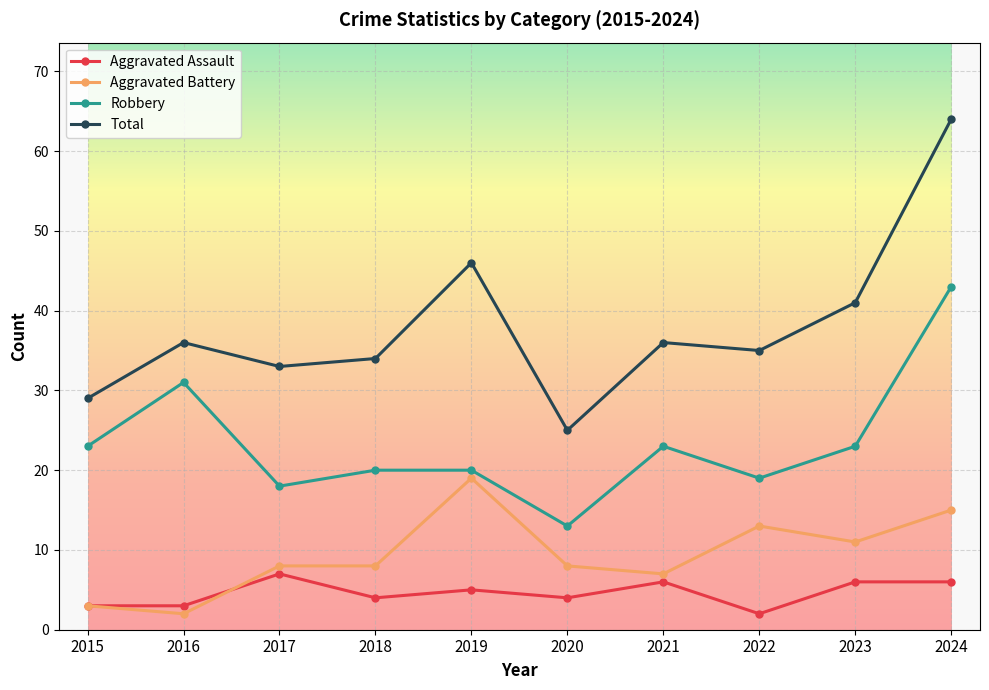

What is the average value of the Aggravated Battery series?

9